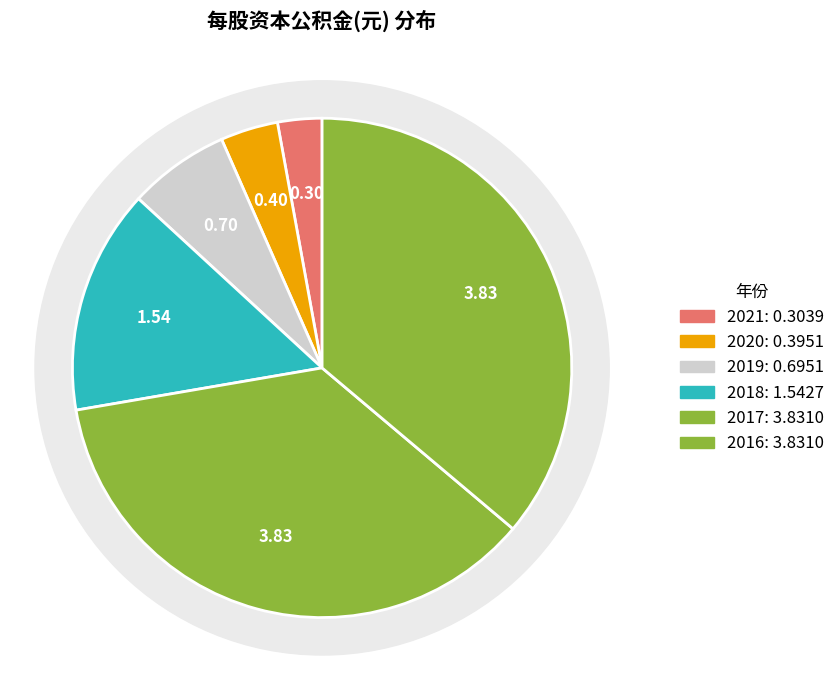

Which has a higher value, 2016 or 2021?

2016